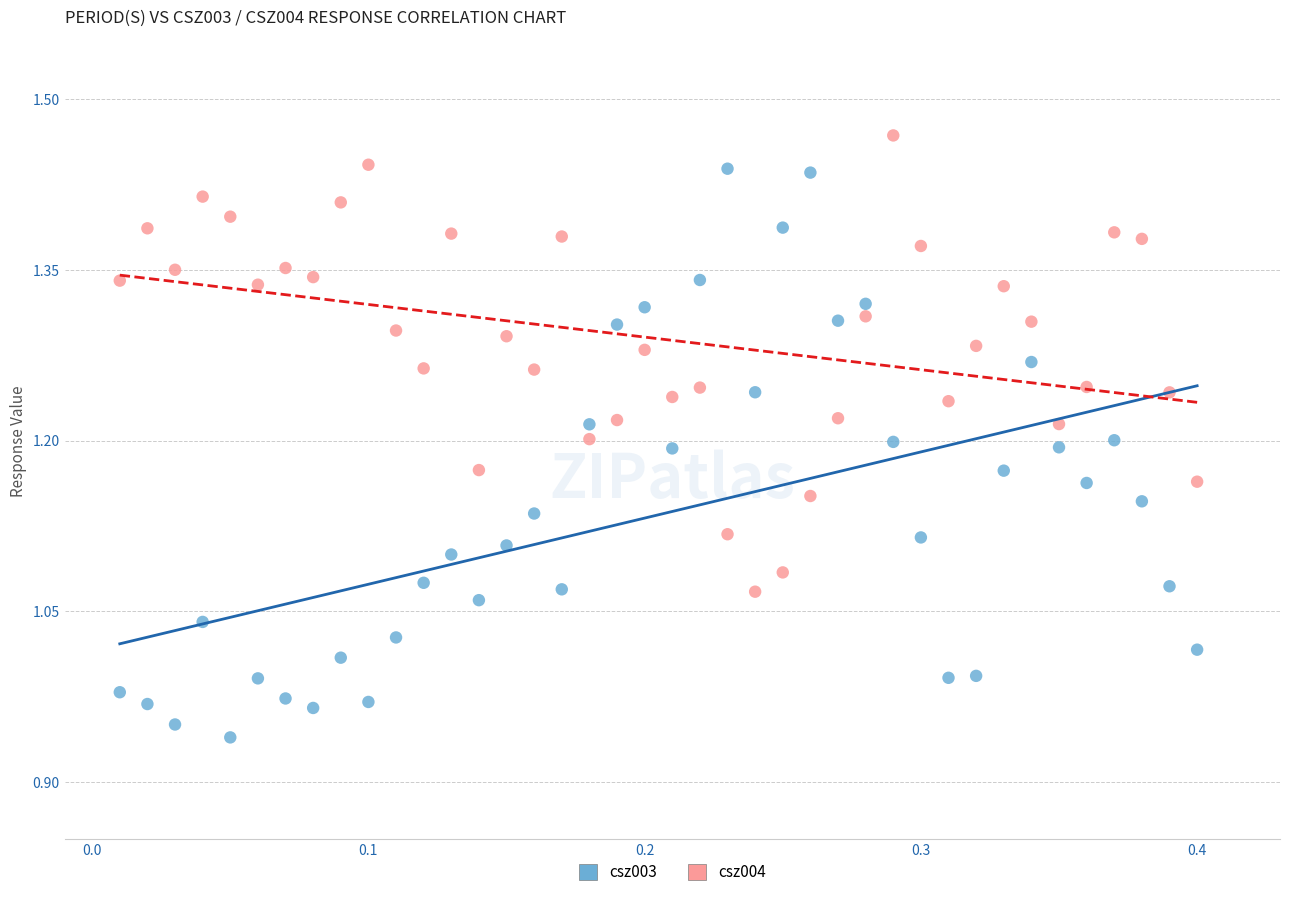

Which series has the largest Y range (max minus min)?

csz003